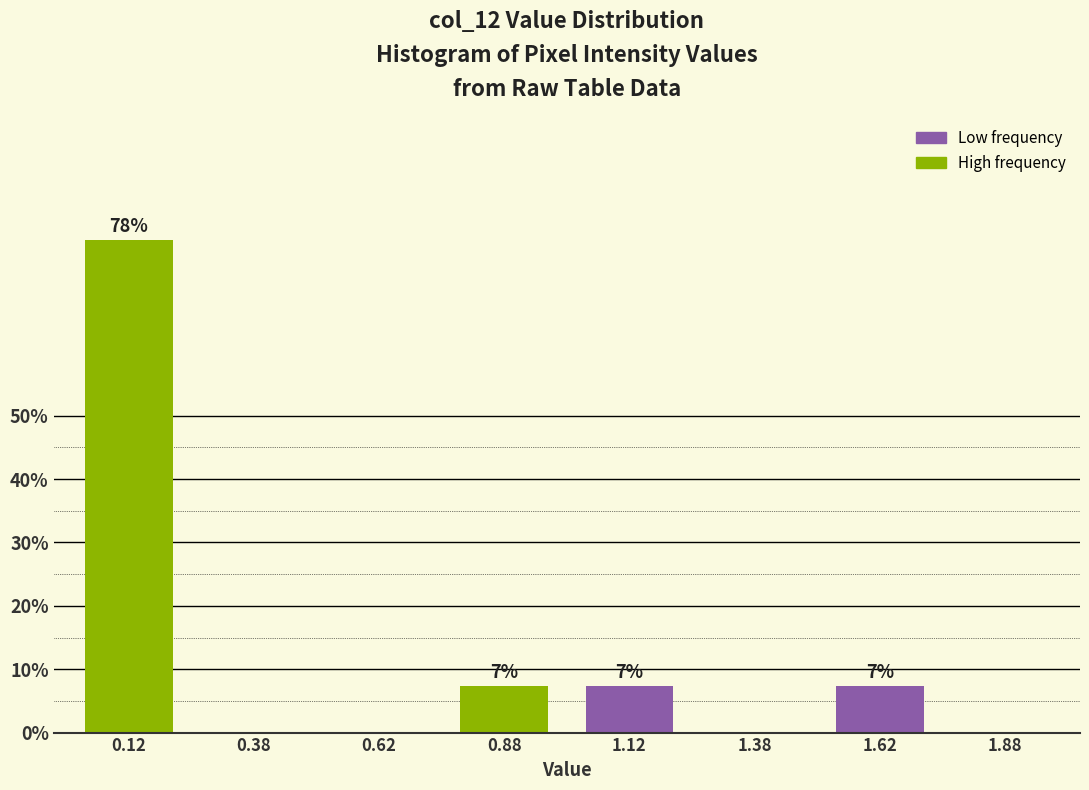

Are the bars horizontal?

No